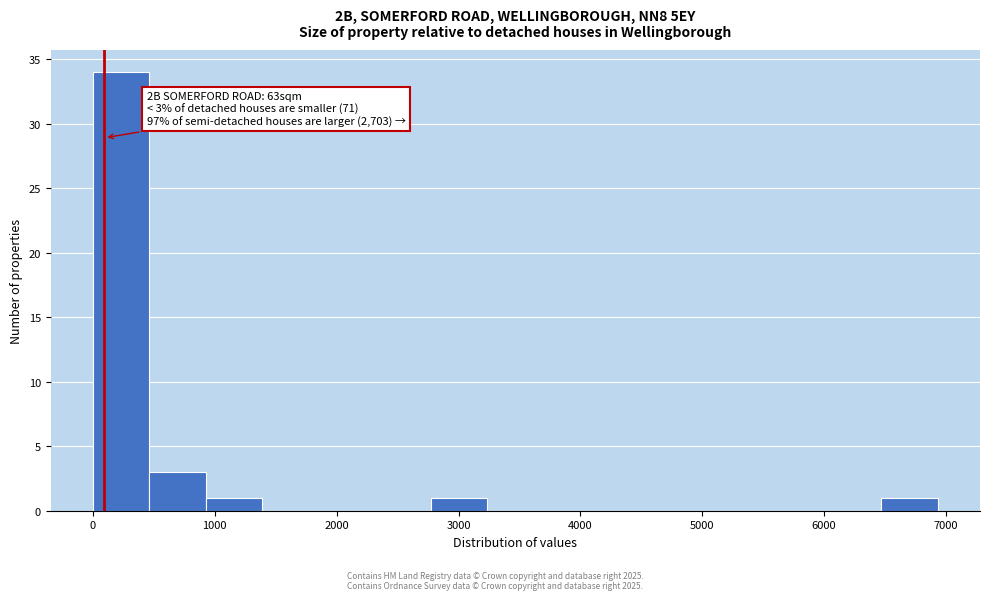

Over which range of the x-axis is the bar tallest?

0 to 500